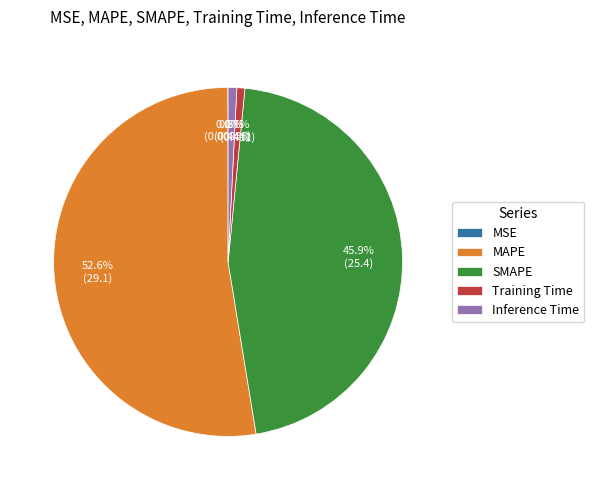

Is there any slice that represents more than half of the pie?

Yes